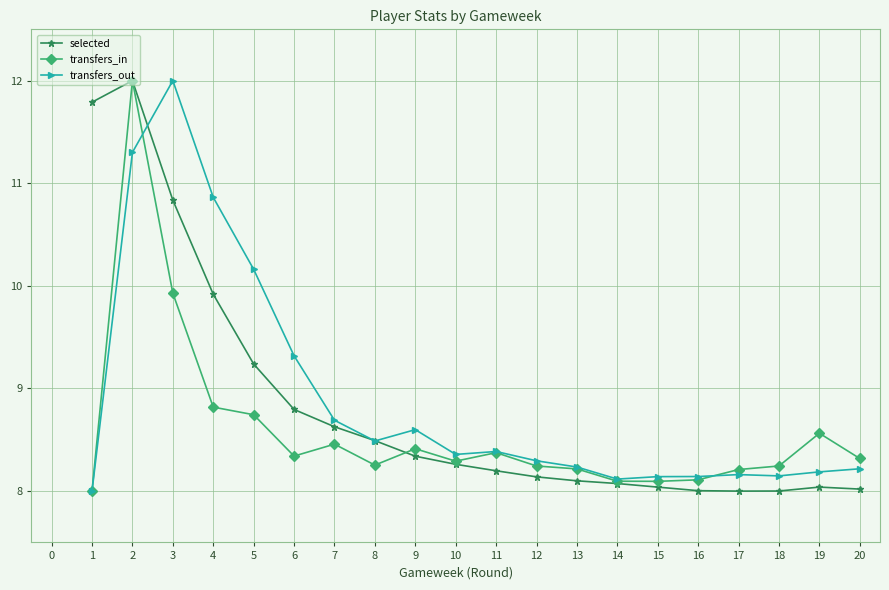

What is the total value across all series at 11?

25.0